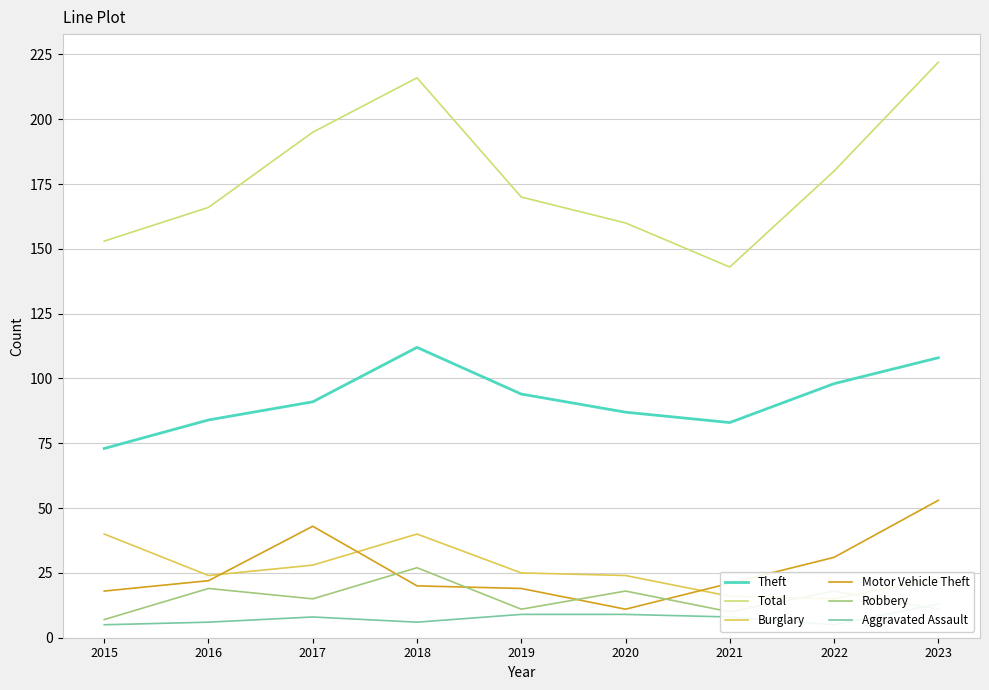

How many categories are shown in the chart?

9